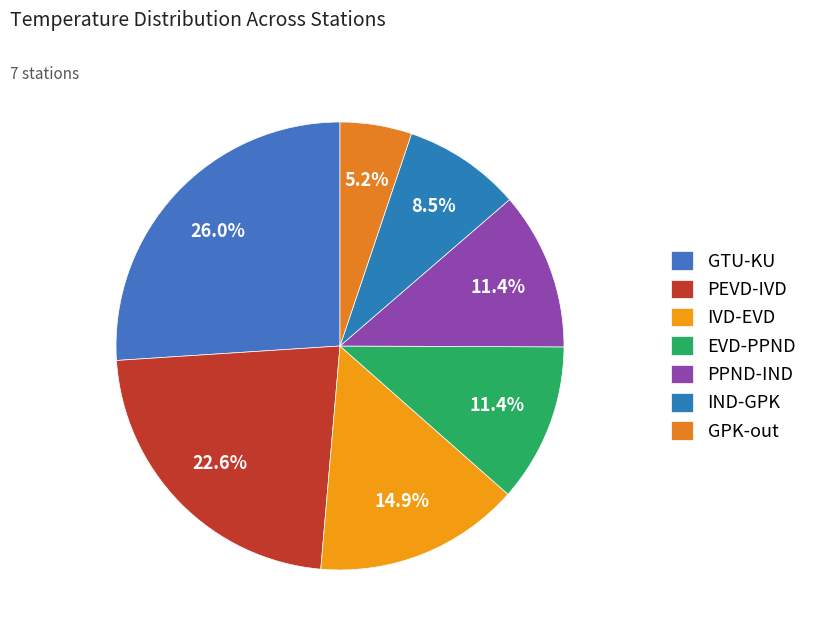

Approximately how many times larger is the value at PEVD-IVD compared to PPND-IND?

2.0